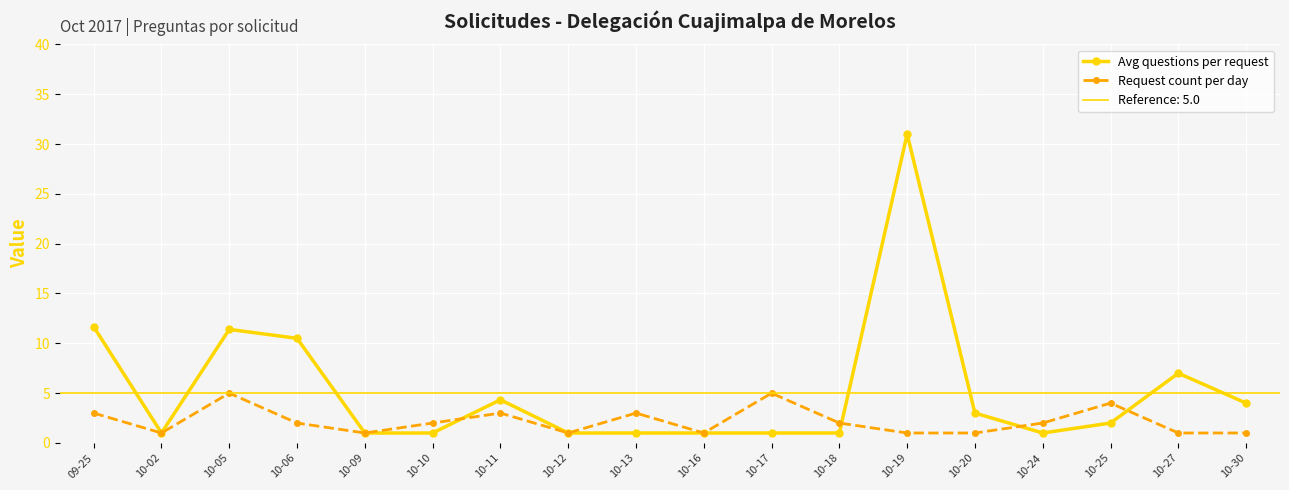

What position from the right is 09-25?

18